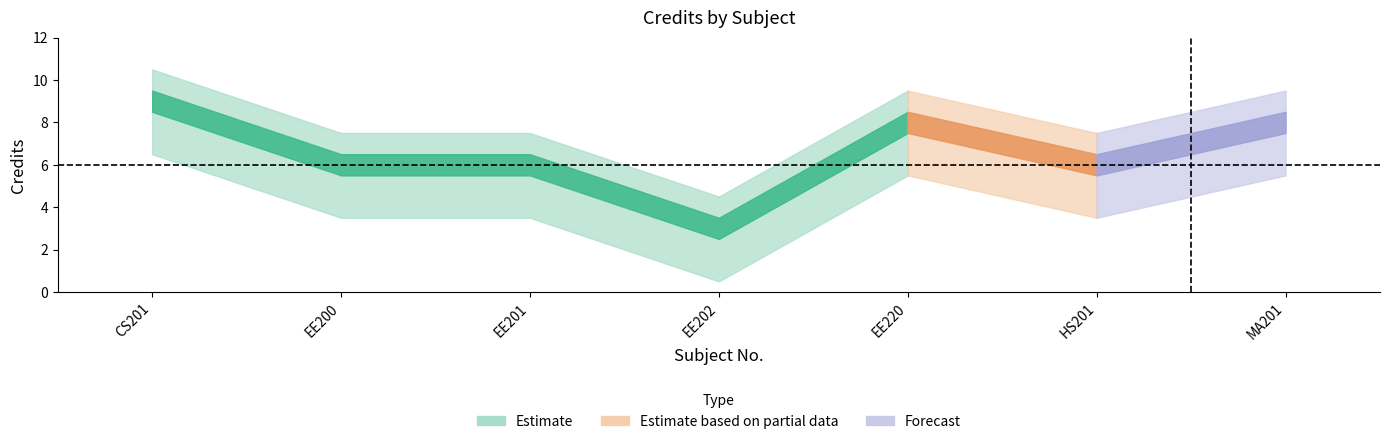

What is the smallest value displayed?

3